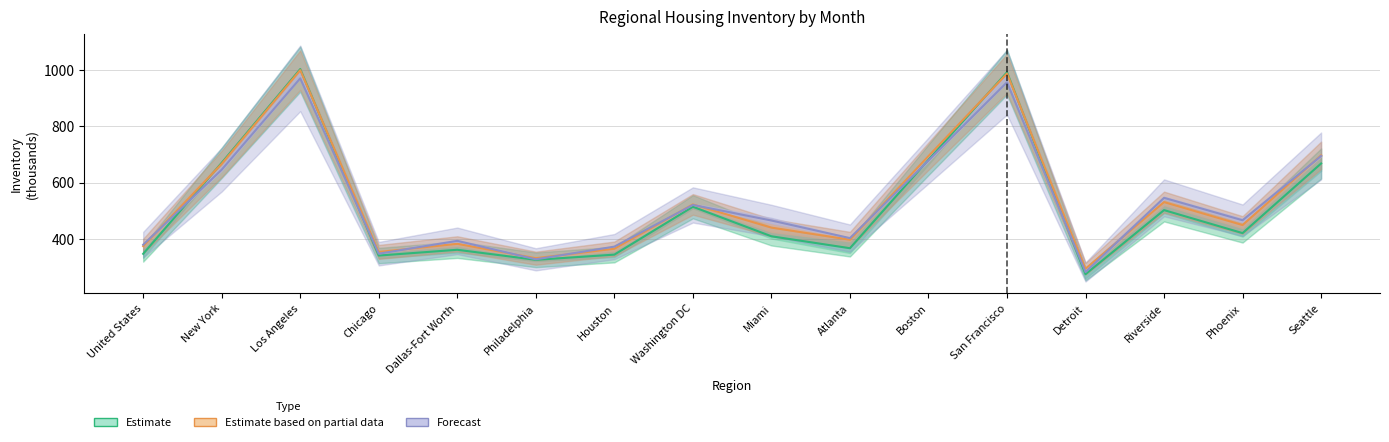

How many values in the Estimate based on partial data series exceed 449?

8